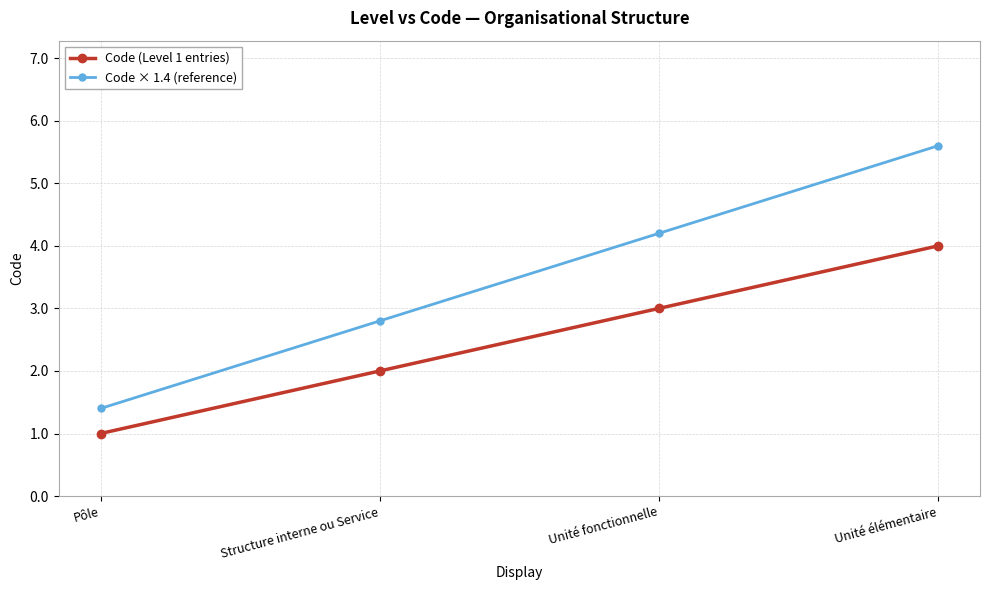

True or false: Code (Level 1 entries) and Code × 1.4 (reference) intersect in this chart.

False